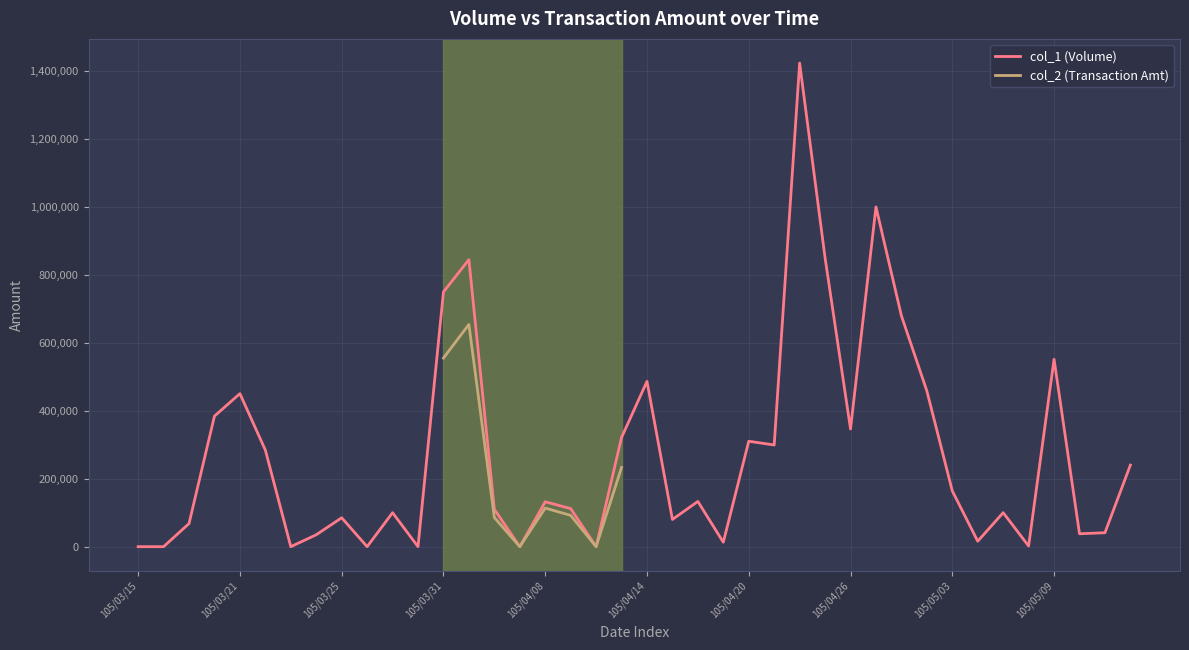

Is it true that the value at 105/03/16 is 0?

True